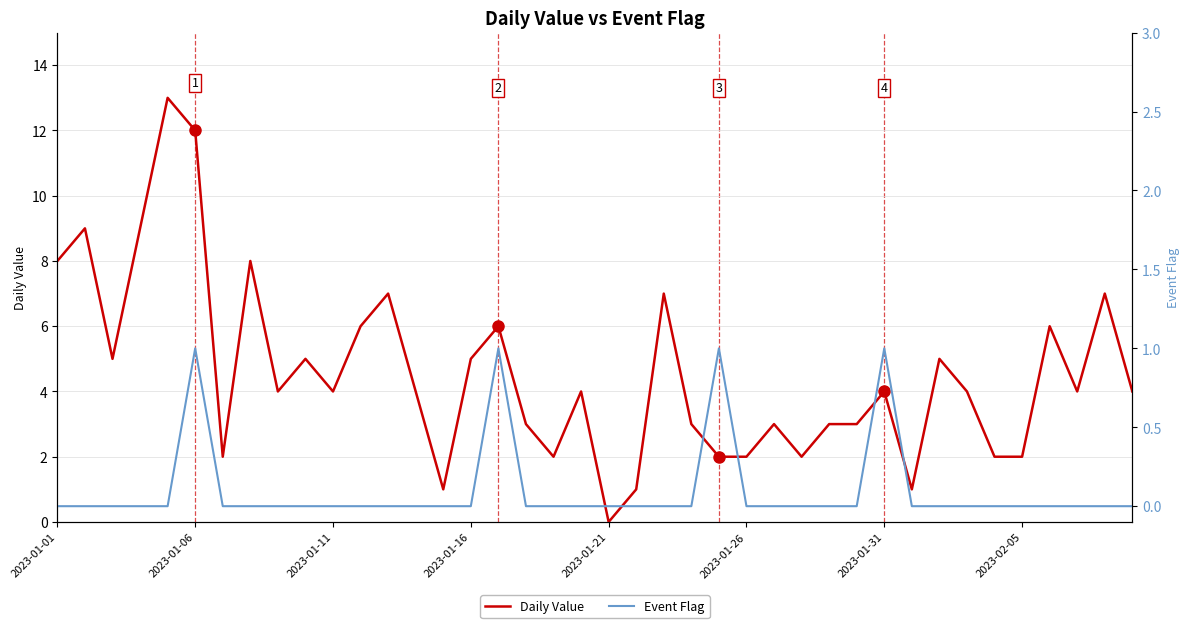

At which label is Daily Value closest to 6?

11